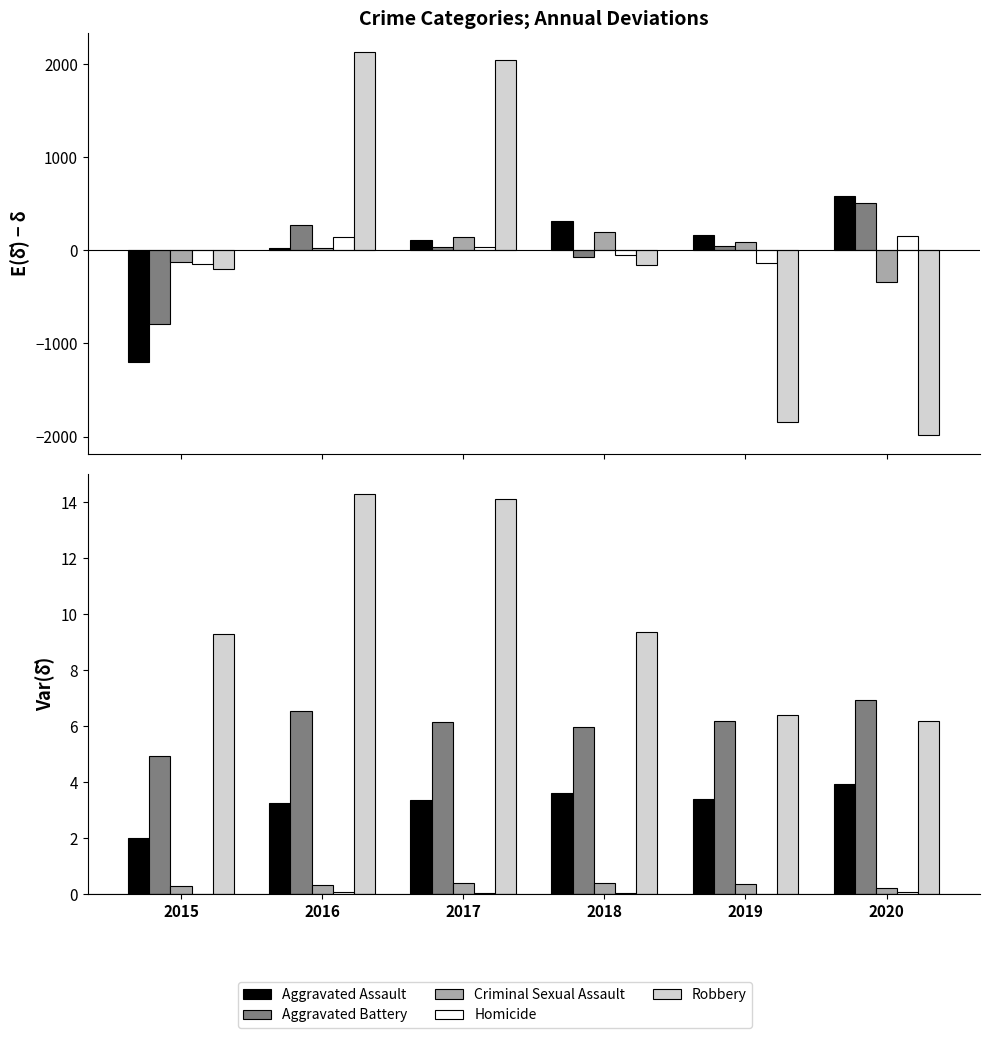

Is it true that Robbery equals 13.0 at 2018?

False